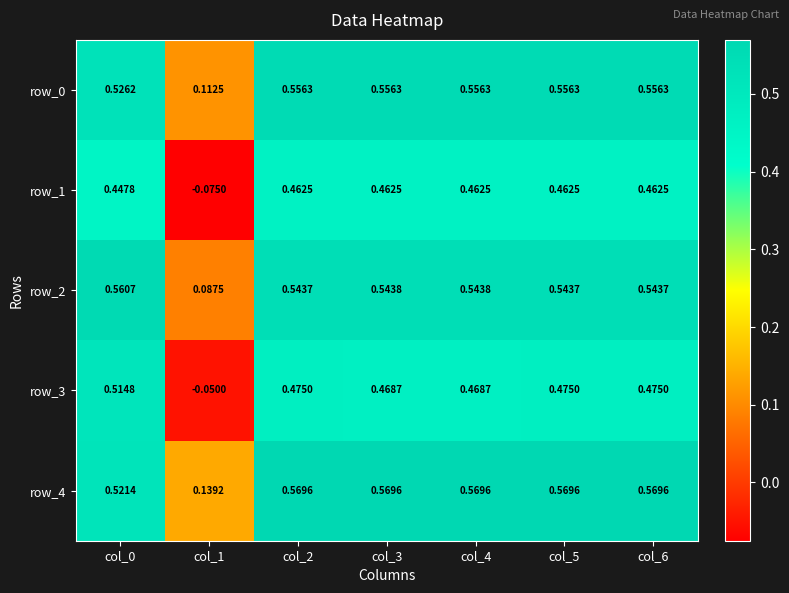

Which series has the largest total across all categories?

row_4